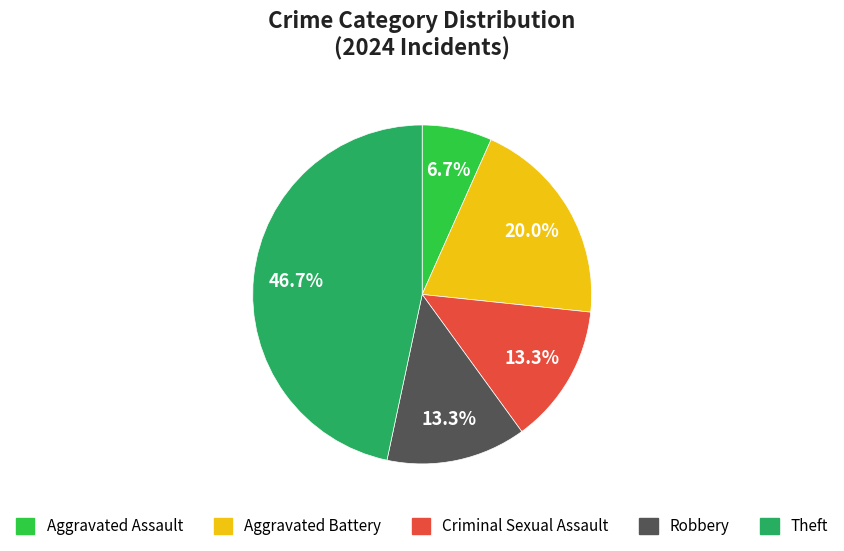

Is there any slice that represents more than half of the pie?

No